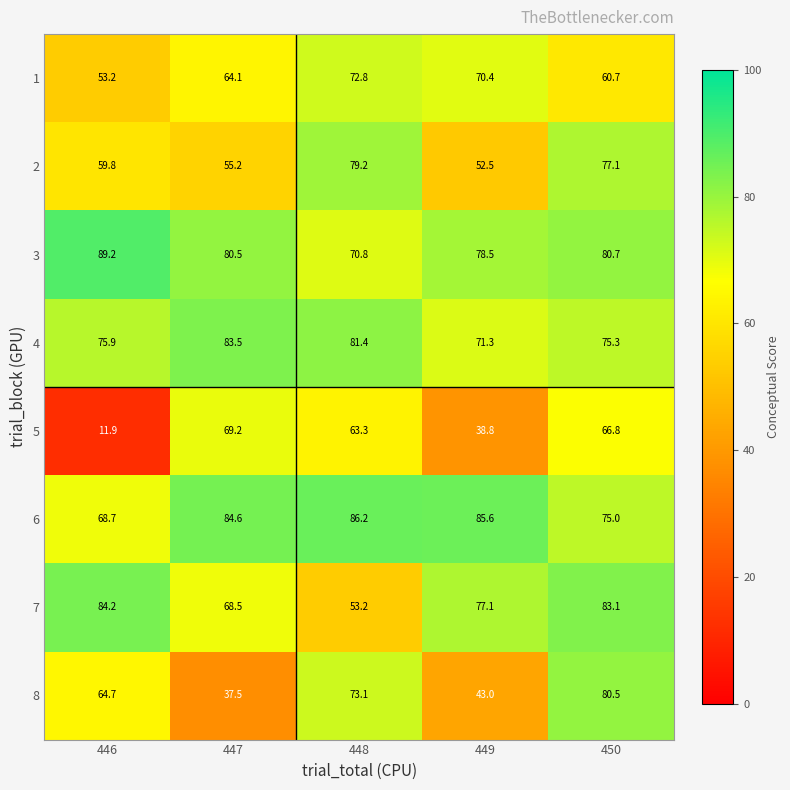

Rank the series by their maximum value, from lowest to highest.

5, 1, 2, 8, 4, 7, 6, 3